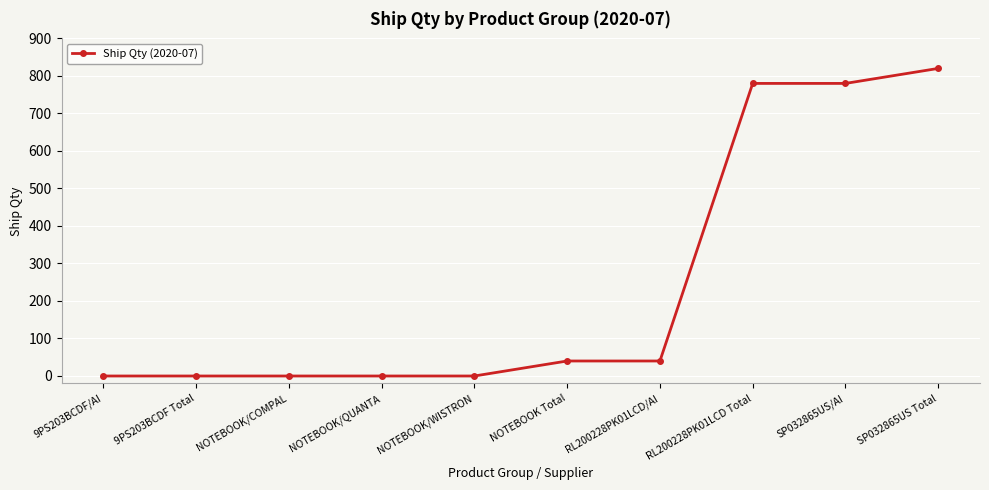

How many lines are shown in the chart?

1